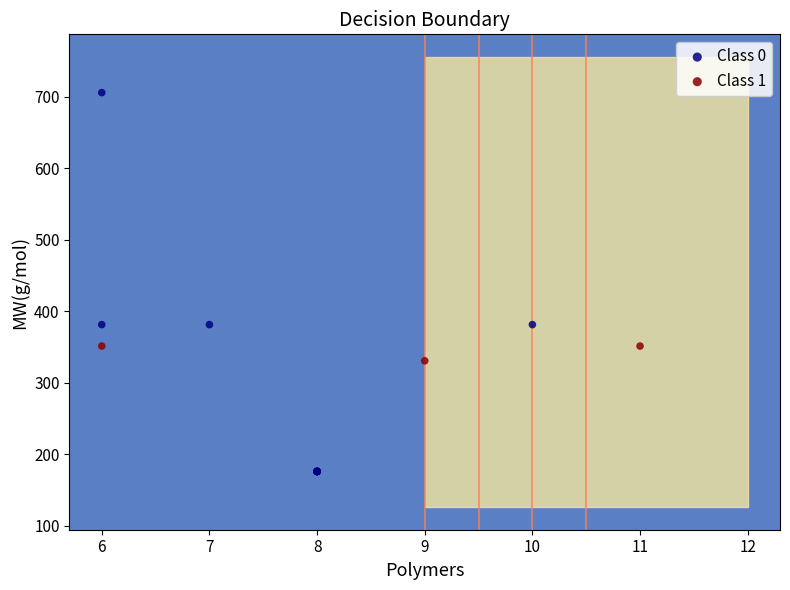

Which series reaches the maximum Y coordinate?

Class 0